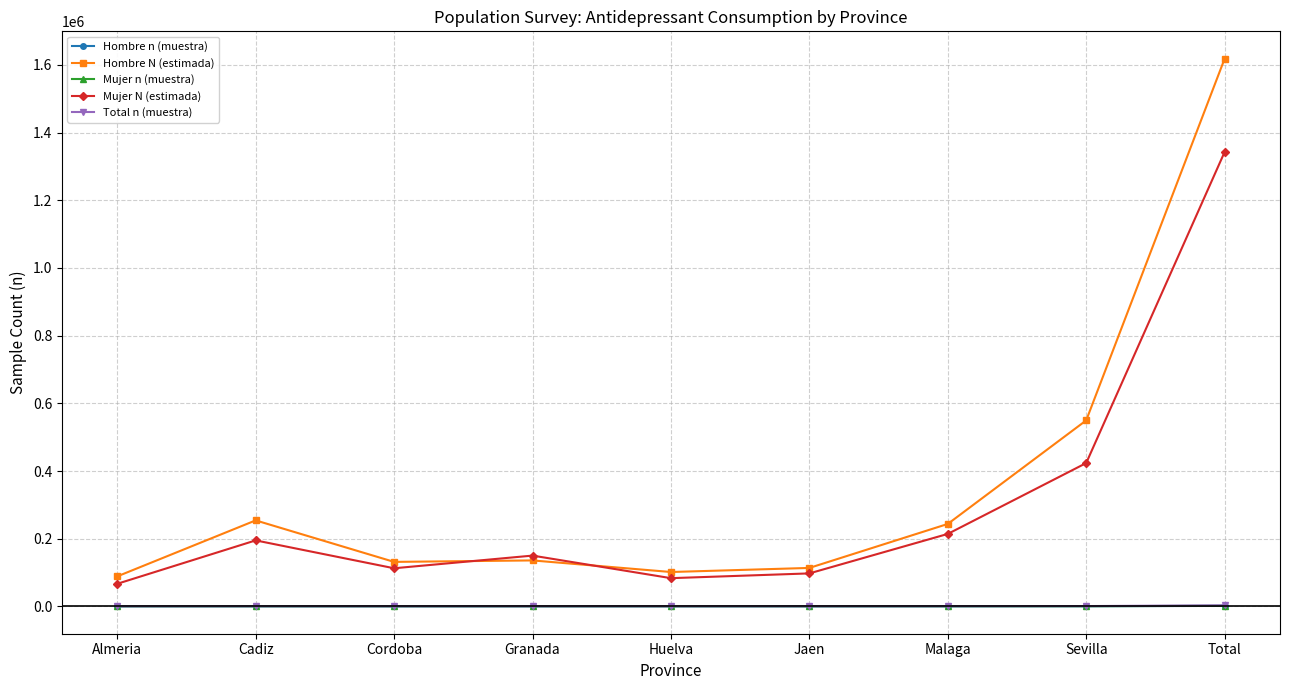

Count the number of categories in the chart.

9